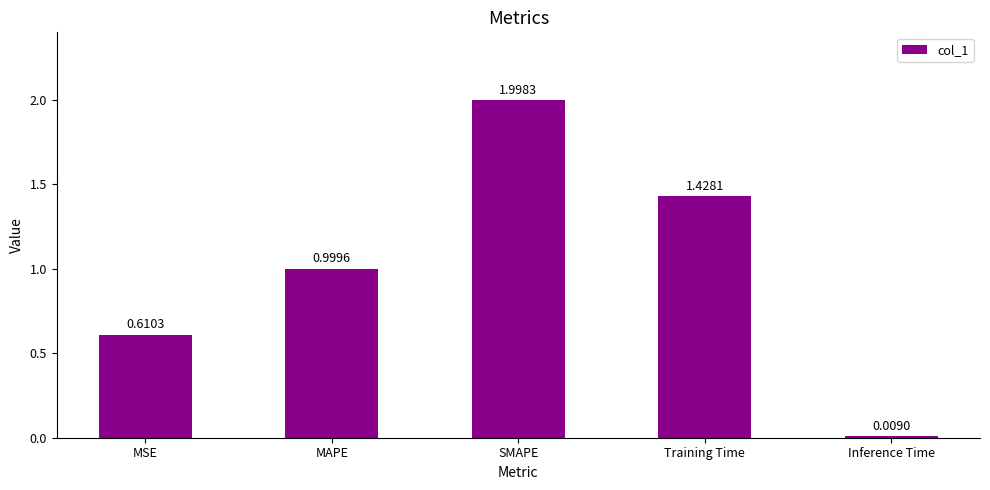

List the labels in order of value, smallest first.

Inference Time, MSE, MAPE, Training Time, SMAPE